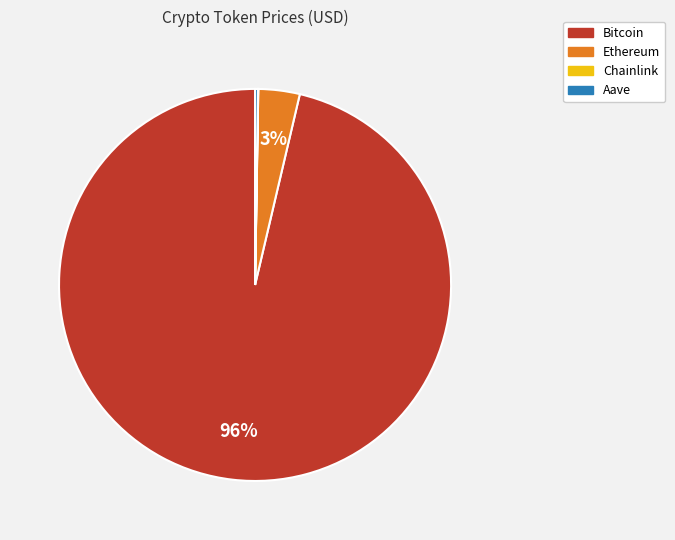

The Bitcoin slice represents 96% of the pie. True or false?

True